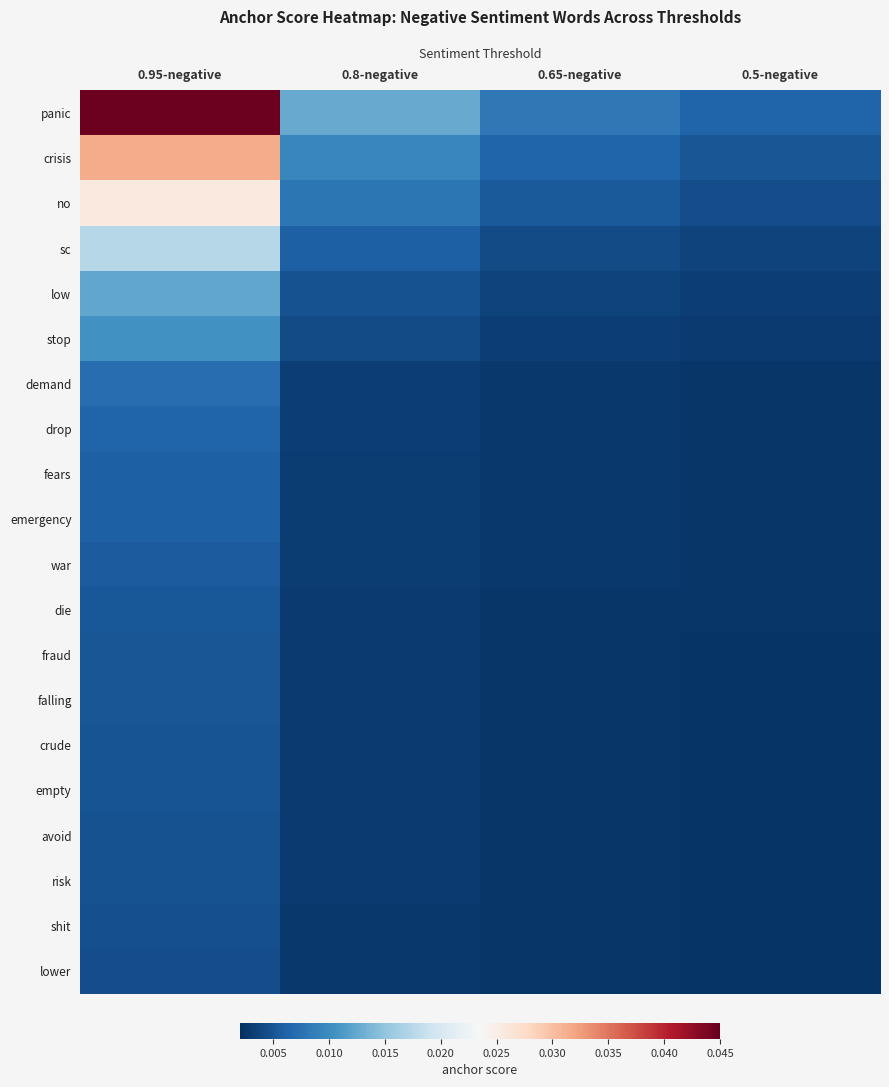

How many series are shown in this chart?

20